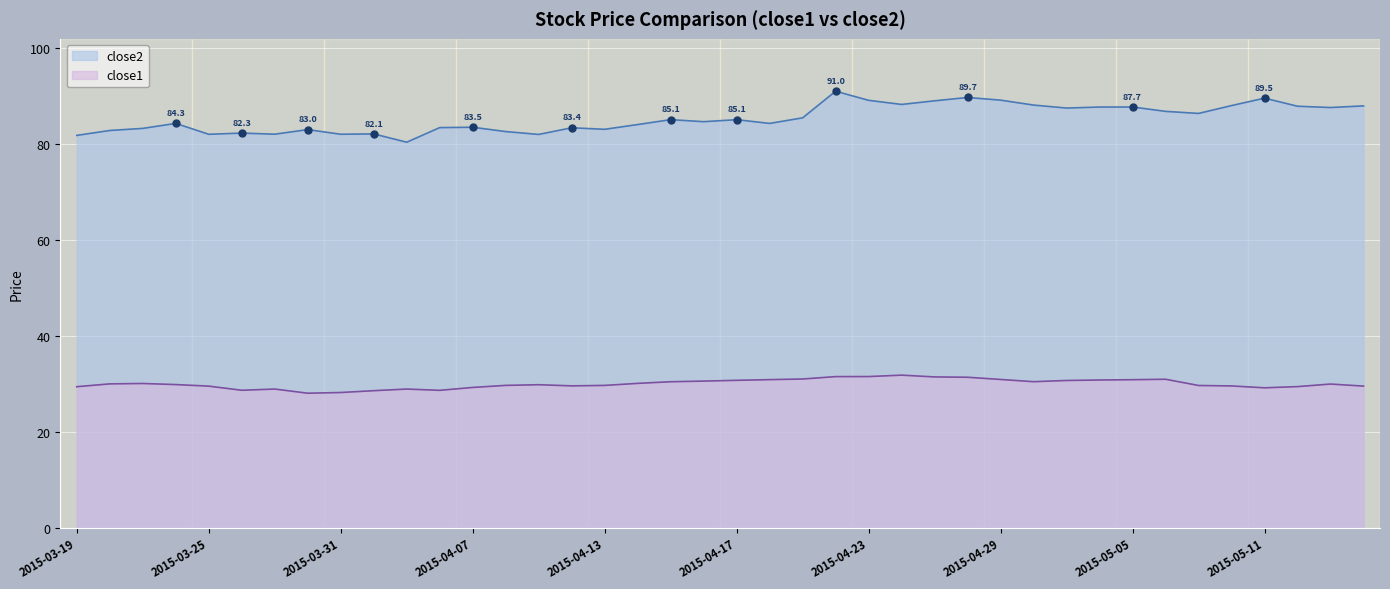

Reading right to left, list all the values displayed in this chart.

close2: 87.9	87.6	87.9	89.5	88.0	86.4	86.8	87.7	87.7	87.5	88.1	89.1	89.7	89.0	88.2	89.1	91.0	85.4	84.3	85.1	84.6	85.1	84.0	83.1	83.4	82.0	82.6	83.5	83.4	80.4	82.1	82.0	83.0	82.0	82.3	82.0	84.3	83.2	82.8	81.8
close1: 29.5	29.9	29.4	29.2	29.6	29.6	30.9	30.9	30.8	30.7	30.4	30.9	31.4	31.4	31.8	31.5	31.5	31.0	30.9	30.7	30.6	30.4	30.1	29.7	29.6	29.8	29.7	29.2	28.6	28.9	28.6	28.2	28.0	28.9	28.7	29.5	29.8	30.1	30.0	29.4